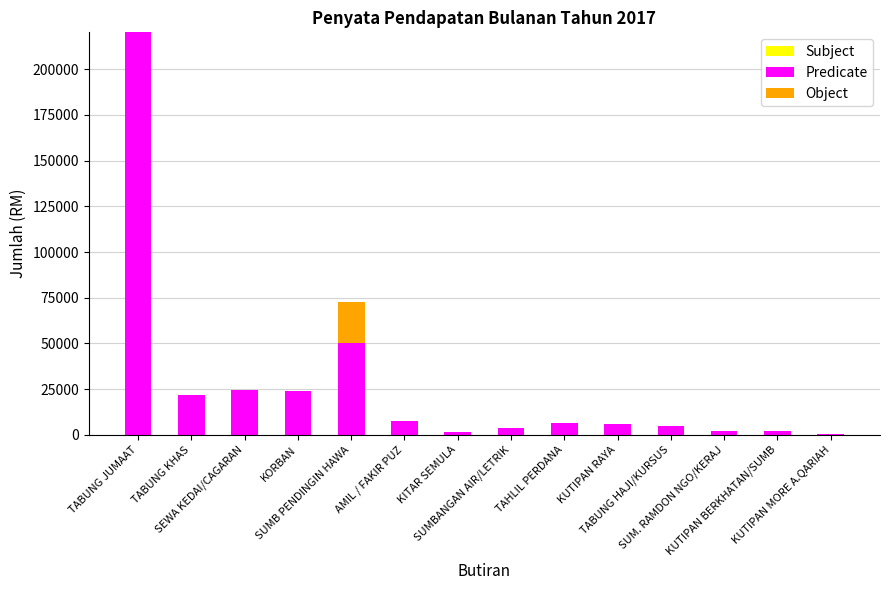

What is the label of the 6th bar from the right?

TAHLIL PERDANA